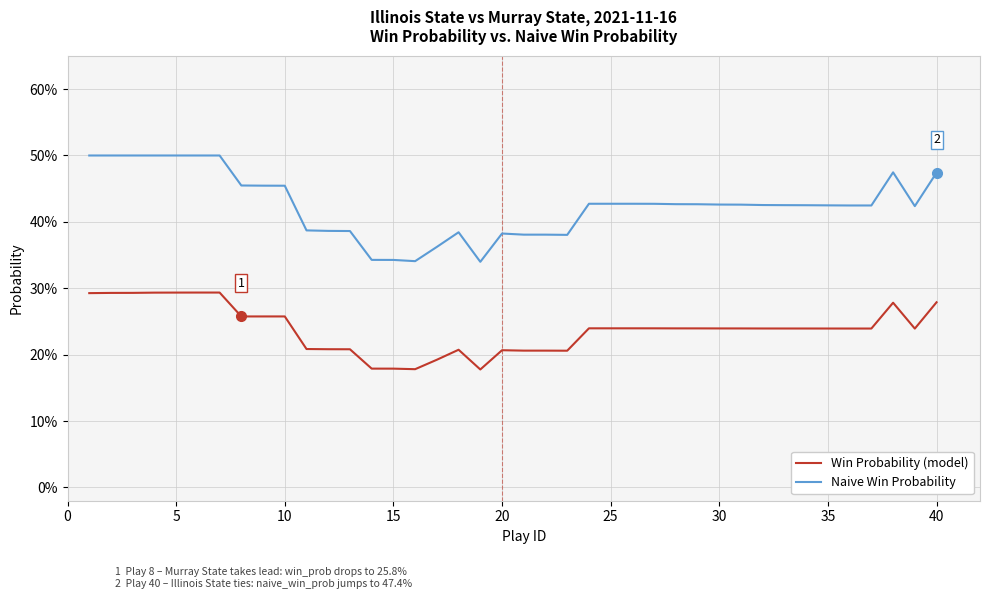

What are all the series names shown in the legend?

Win Probability (model), Naive Win Probability